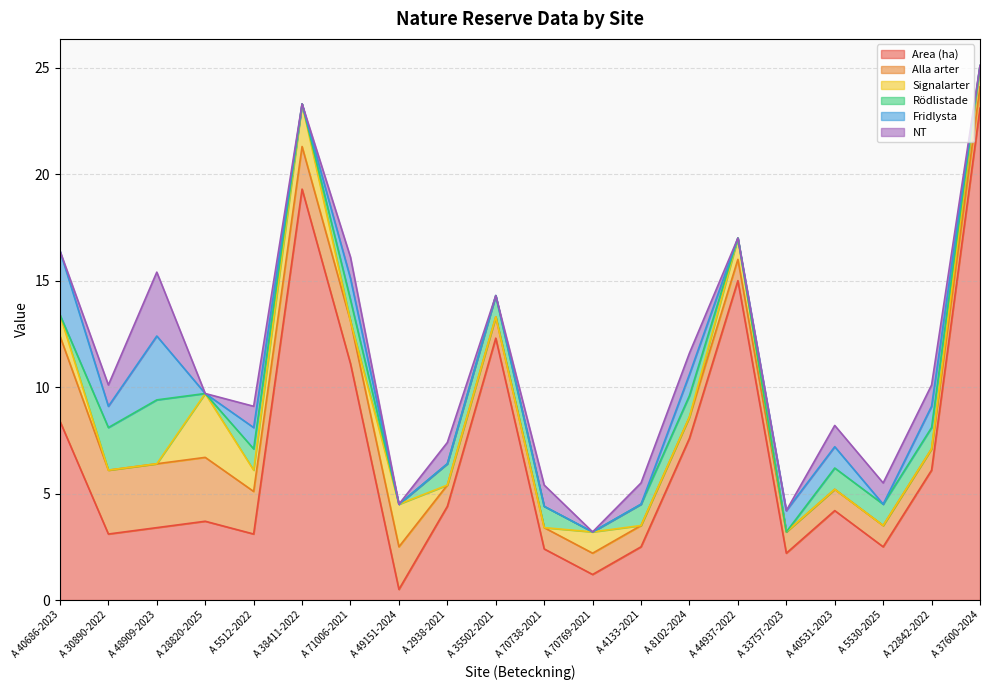

The Rödlistade series shows 0.0 at A 40686-2023. True or false?

True